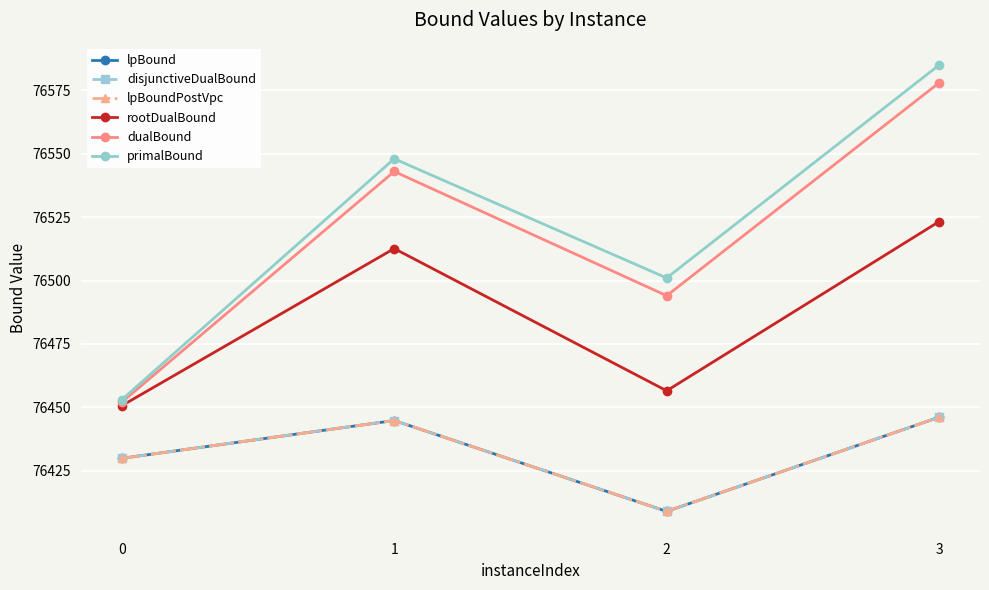

Does the chart have visible grid lines?

Yes